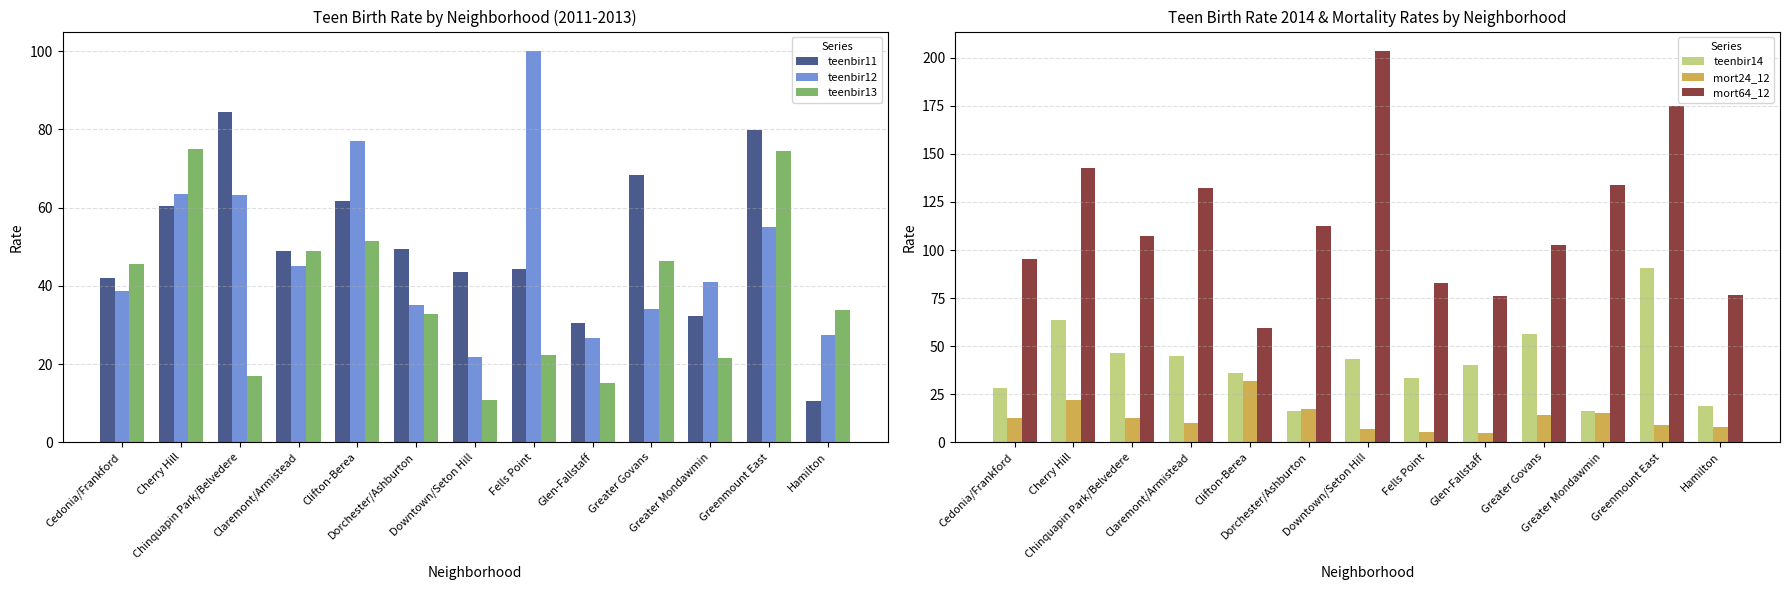

What is the maximum value for mort64_12?

203.5